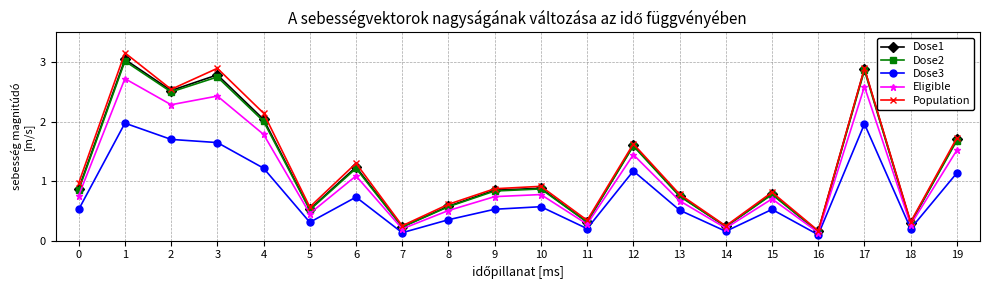

The Dose3 series shows 0.5 at 17. True or false?

False